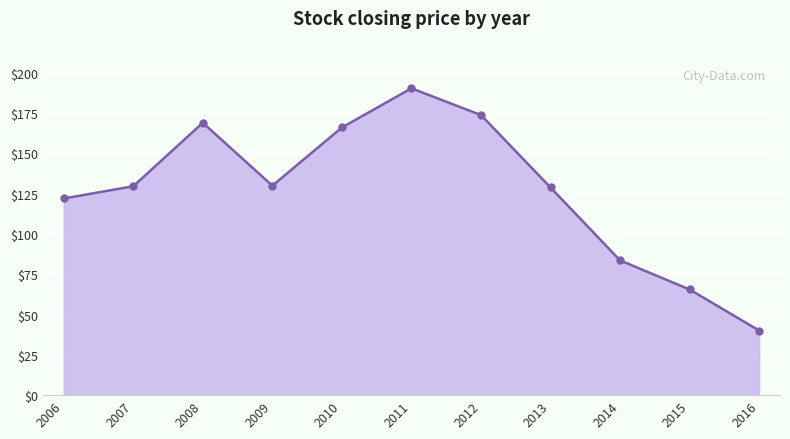

What is the difference between the maximum and minimum values?

150.3